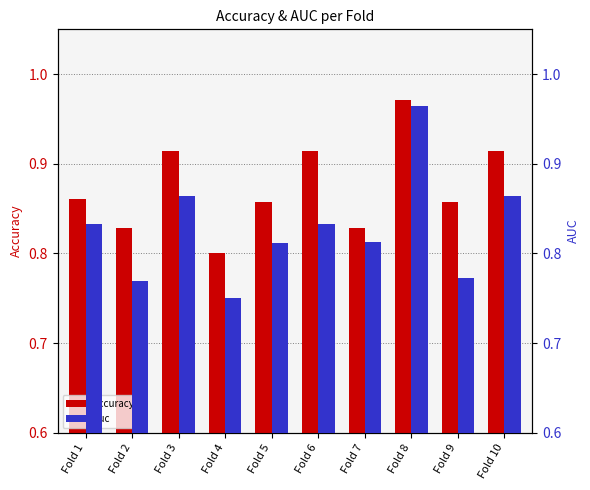

At which category is the sum across all series the highest?

Fold 8